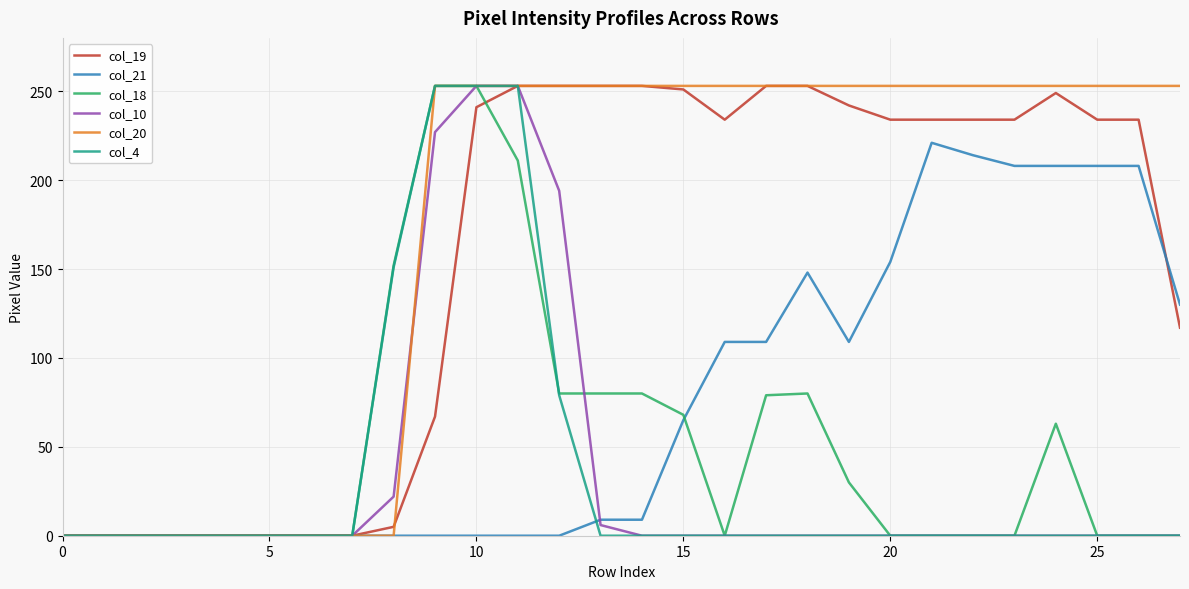

Which series has the largest total across all categories?

col_20